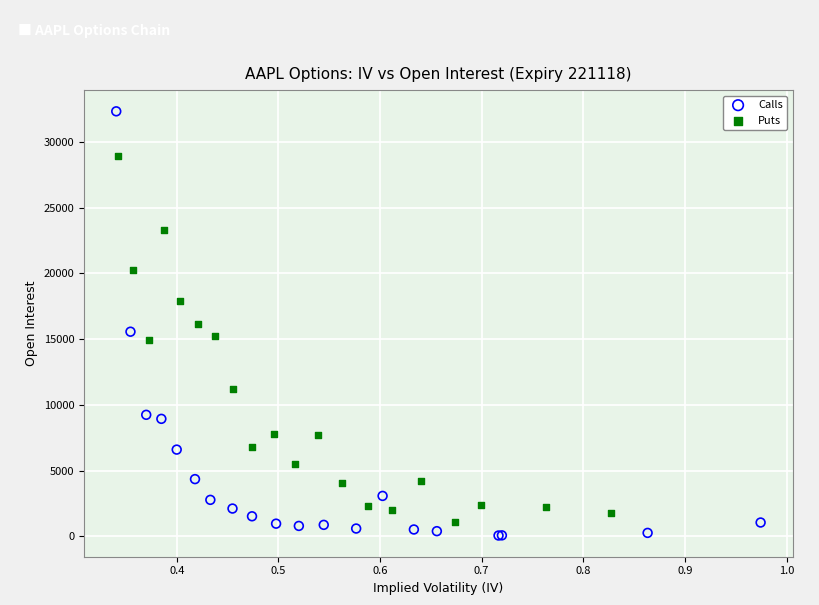

What are all the series names shown in the legend?

Calls, Puts